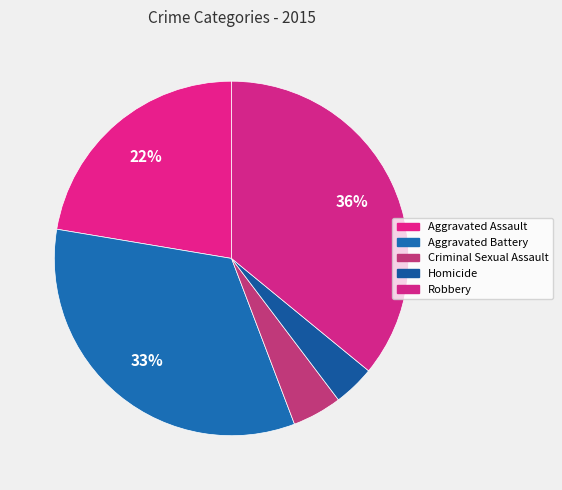

What is the smallest slice in the pie chart?

Homicide